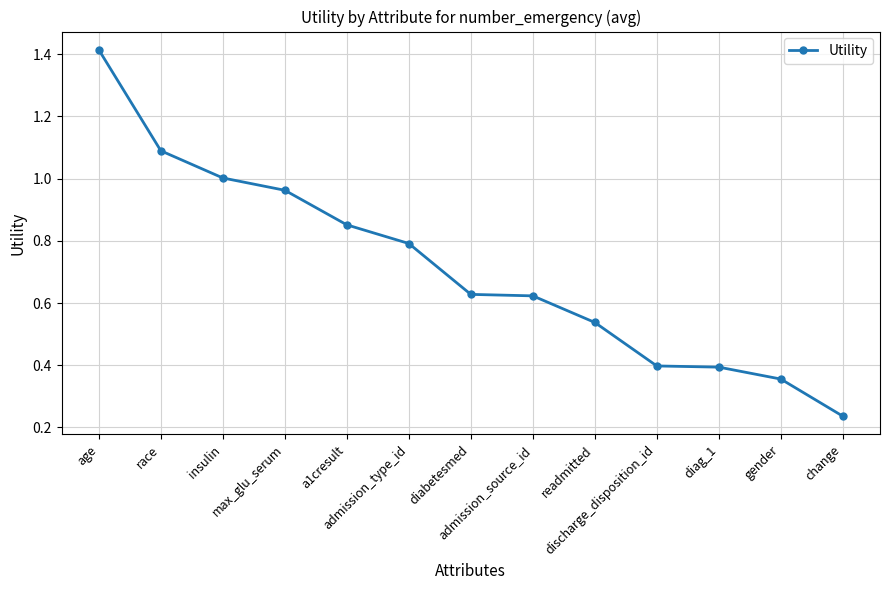

True or false: the data shows 0.8 at age.

False